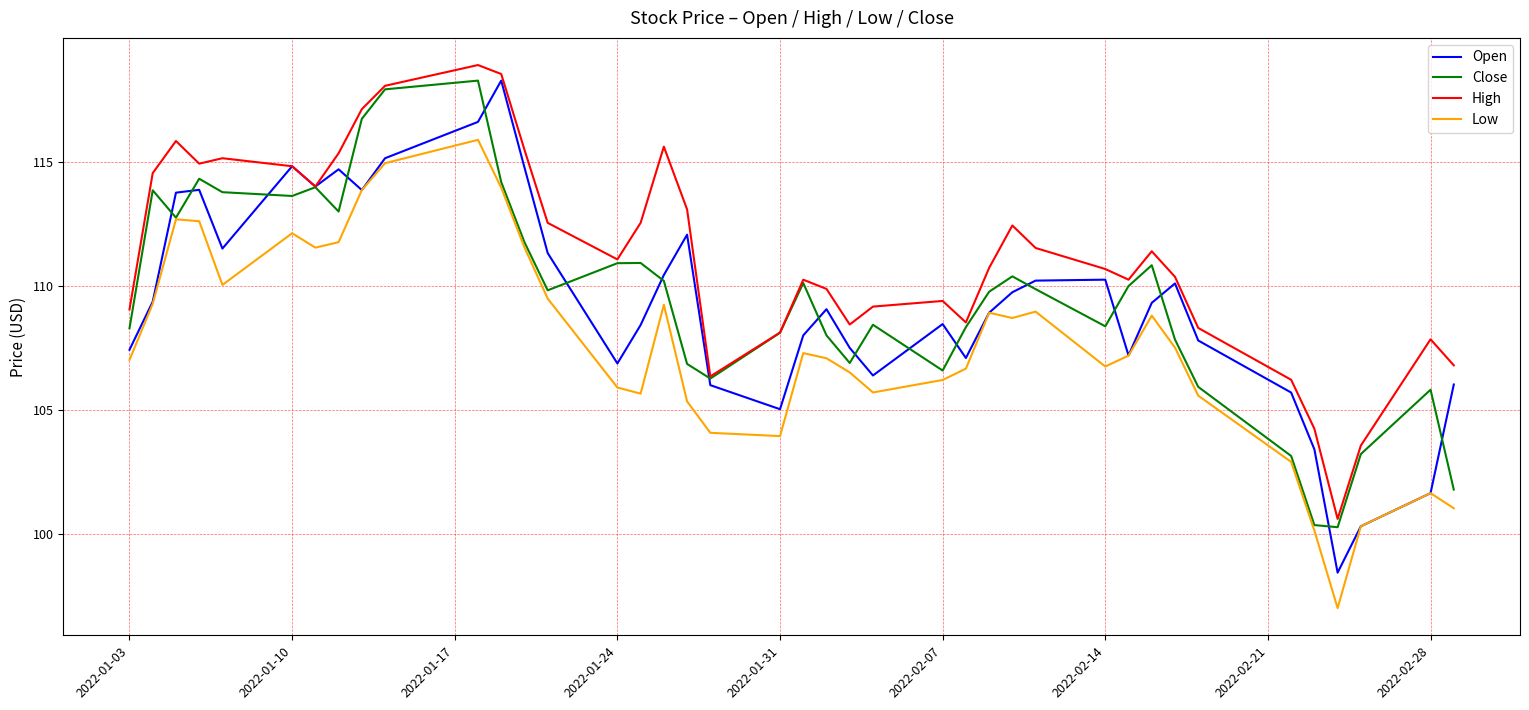

True or false: Low and High intersect in this chart.

False